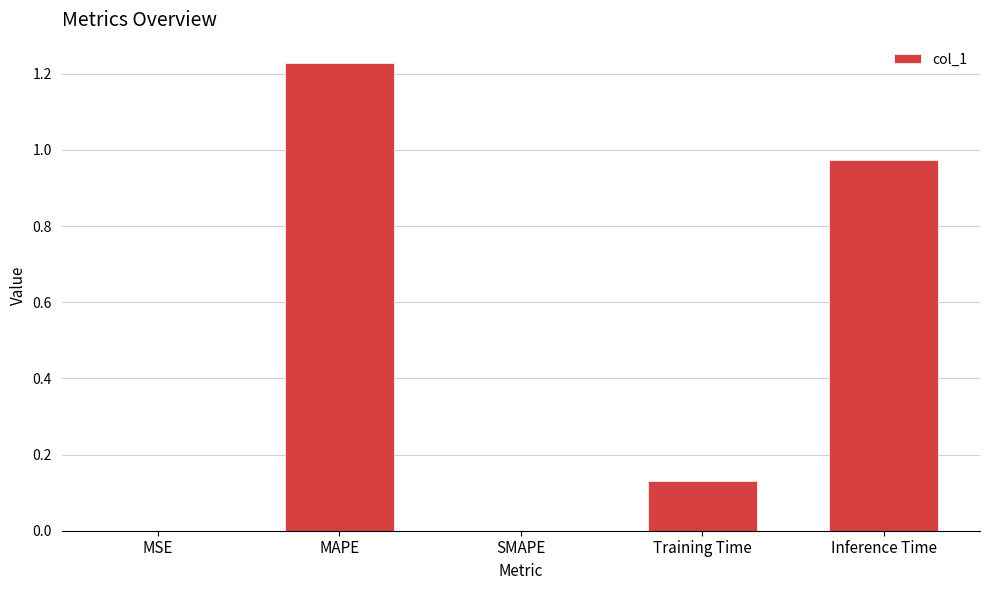

Which has a higher value, Inference Time or SMAPE?

Inference Time